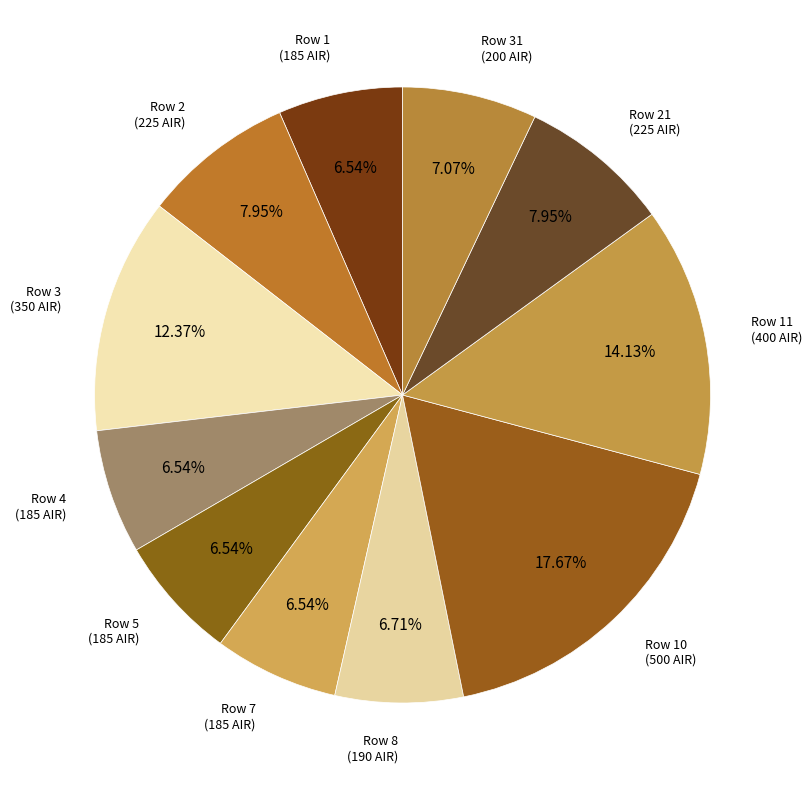

Is there any slice that represents more than half of the pie?

No